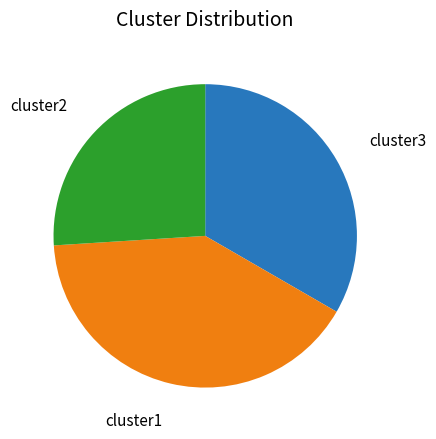

True or false: cluster1 accounts for 48% of the total.

False